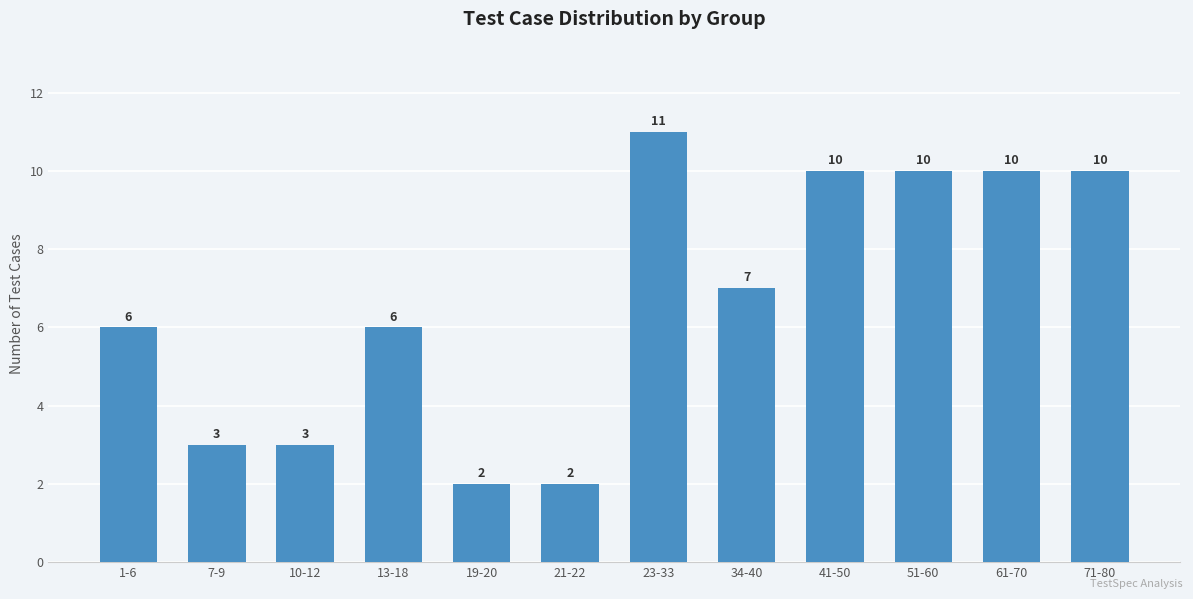

What is the label of the 9th bar from the right?

13-18